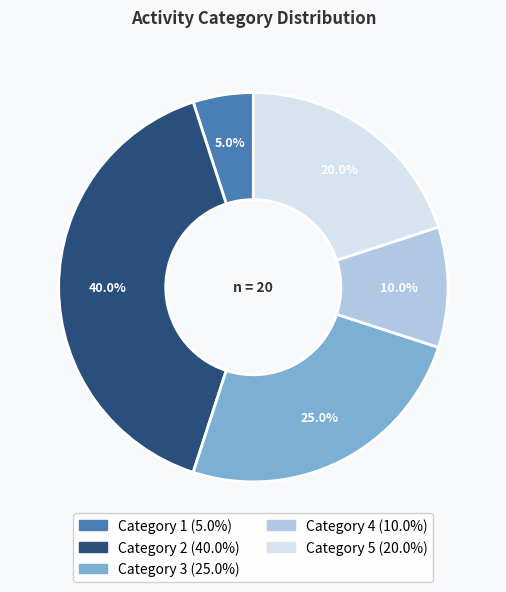

Does any single category account for the majority?

No